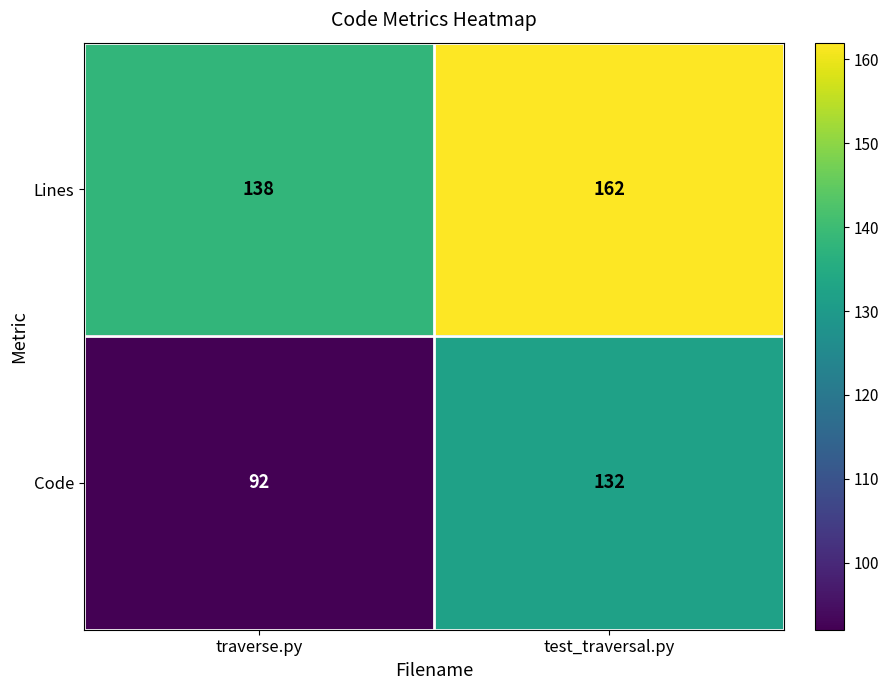

Which label corresponds to the largest value in the chart?

test_traversal.py